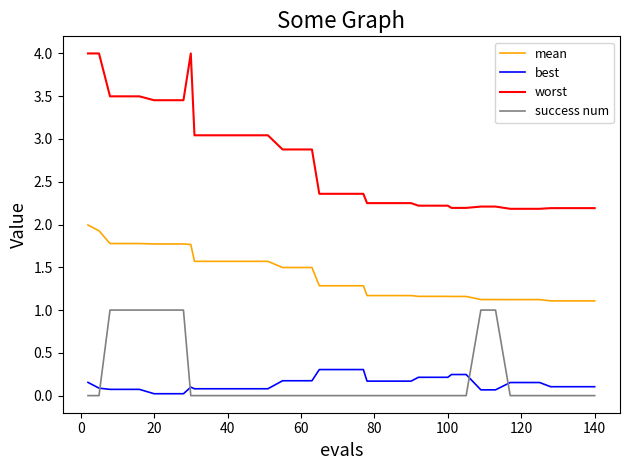

How many lines are shown in the chart?

4